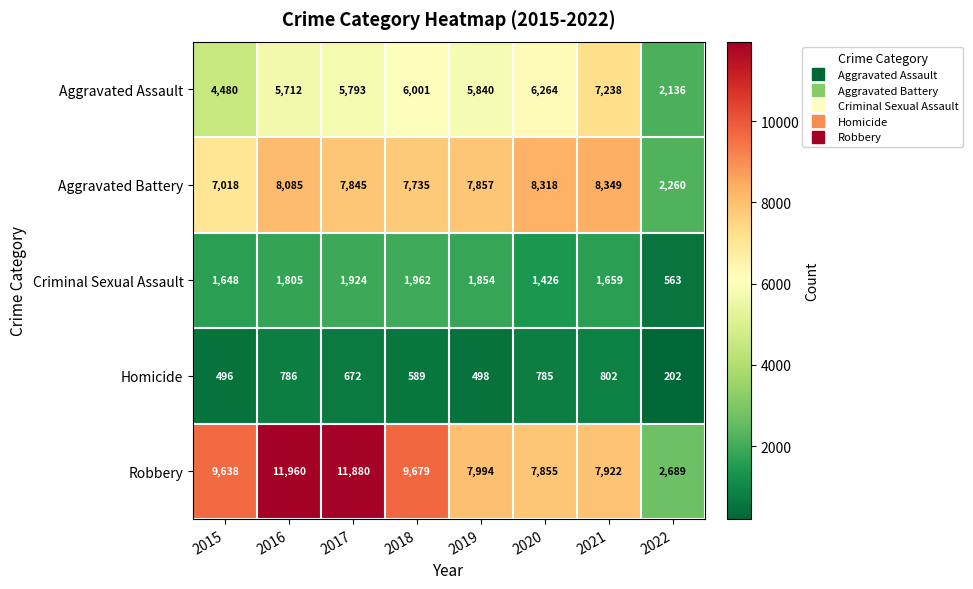

What is the total value across all series at 2019?

24043